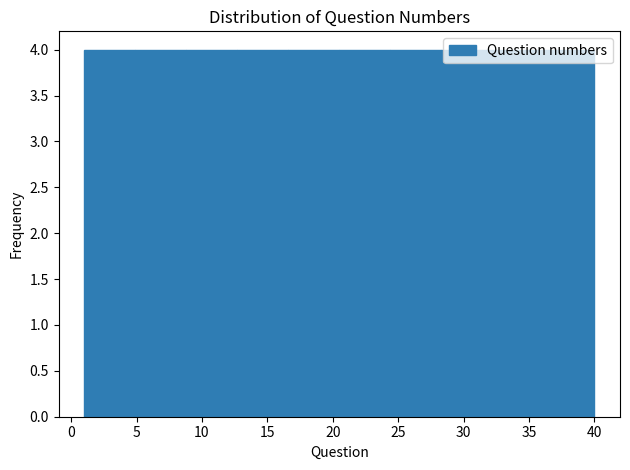

Reading left to right, transcribe this chart: for each bar, give the range it covers on the x-axis and its height. Neither the bar edges nor the heights are printed on the chart, so give them approximately, as read against the axes.

1.0 to 4.9: 4
4.9 to 8.8: 4
8.8 to 12.7: 4
12.7 to 16.6: 4
16.6 to 20.5: 4
20.5 to 24.4: 4
24.4 to 28.3: 4
28.3 to 32.2: 4
32.2 to 36.1: 4
36.1 to 40.0: 4